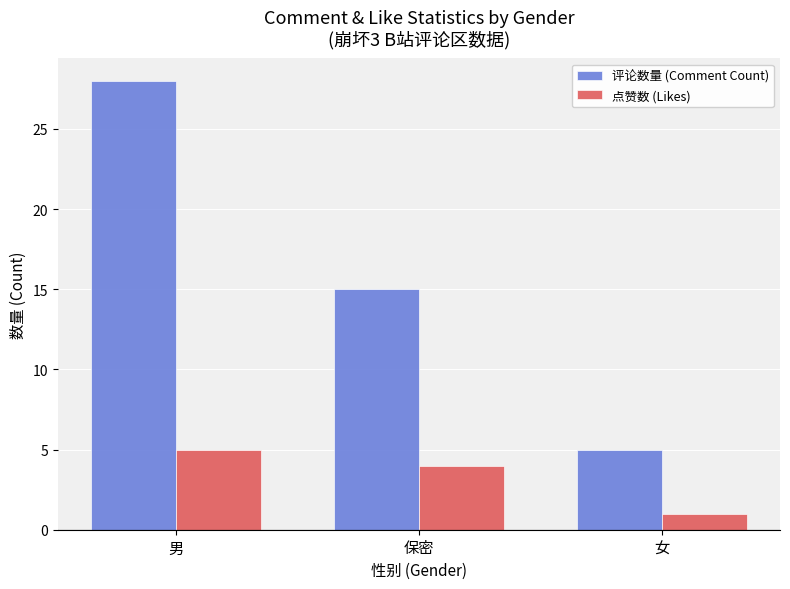

Rank the categories by 评论数量 (Comment Count) value from lowest to highest.

女, 保密, 男